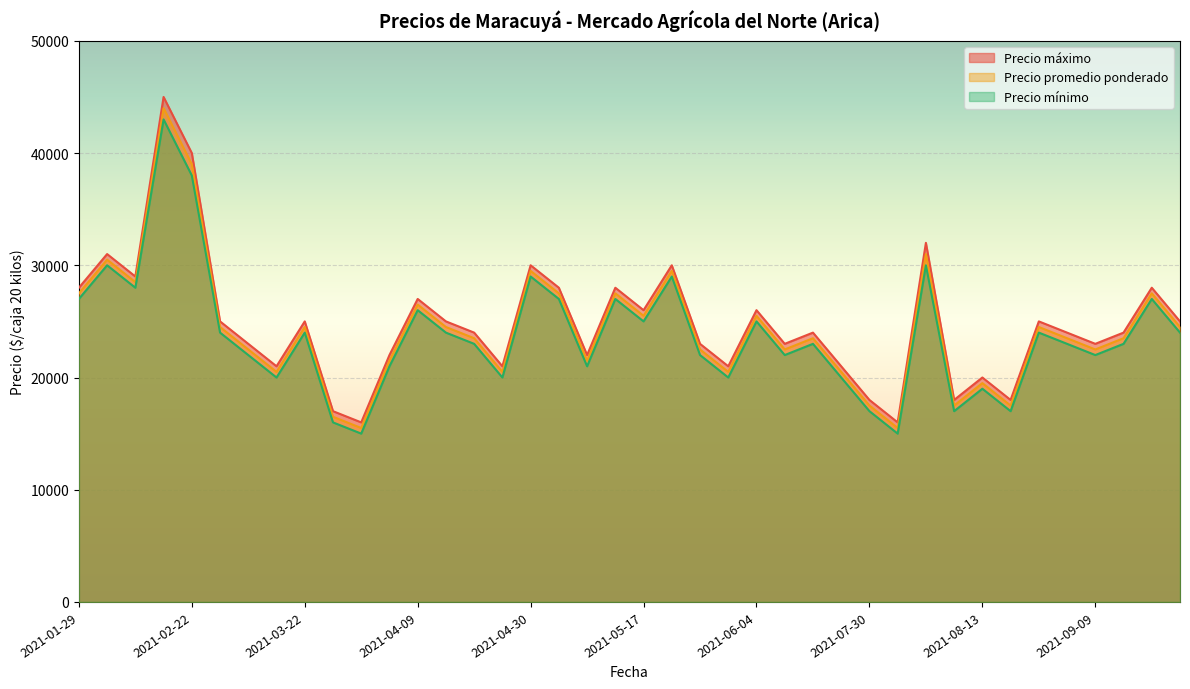

What are all the series names shown in the legend?

Precio máximo, Precio promedio ponderado, Precio mínimo